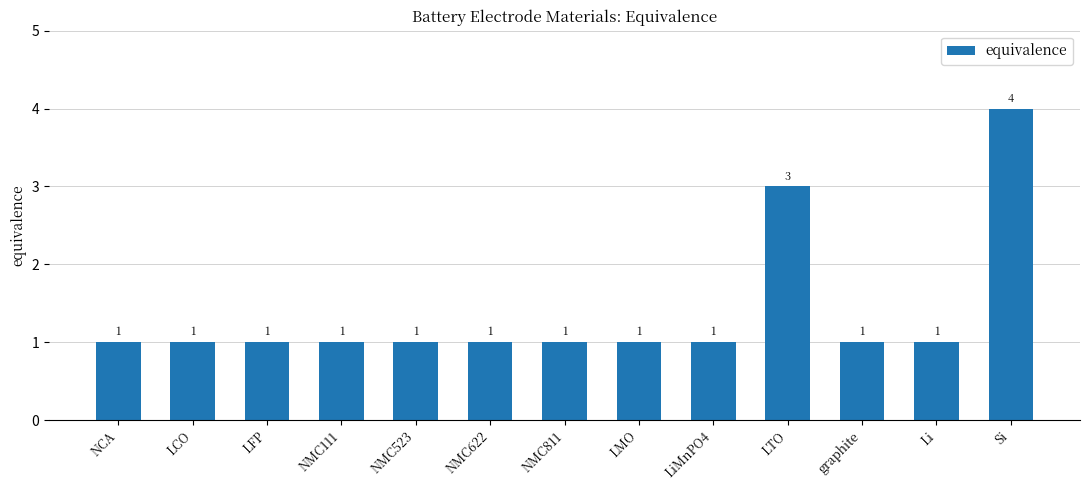

Reading right to left, list all the values displayed in this chart.

4	1	1	3	1	1	1	1	1	1	1	1	1